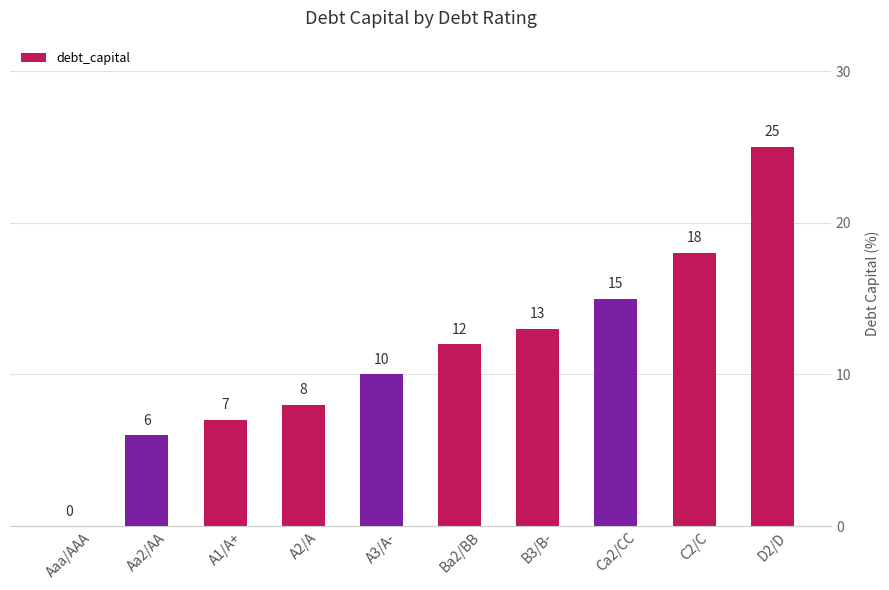

What is the greatest value displayed?

25.0